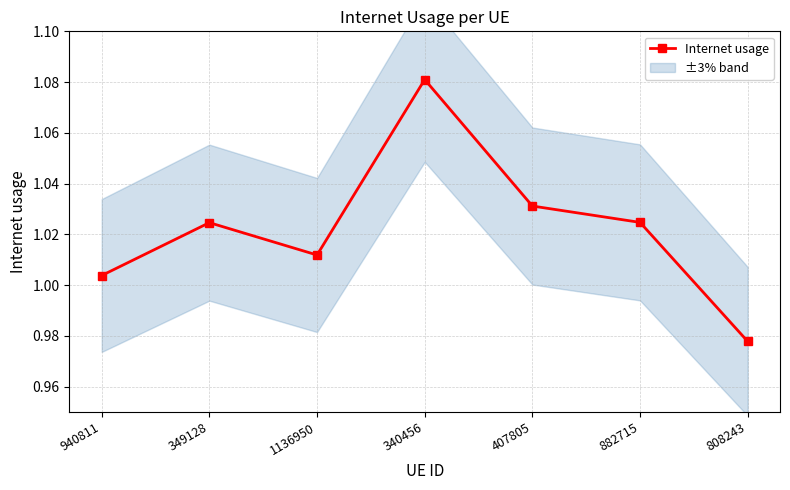

The value at 808243 is 1.0. True or false?

True